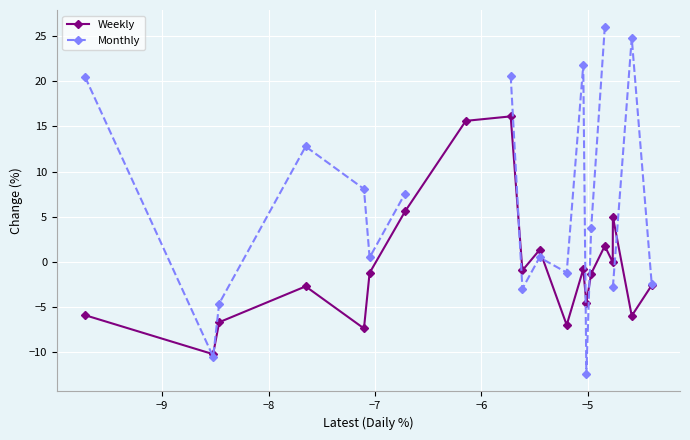

True or false: Weekly has more than 1 points higher than both neighbors.

True